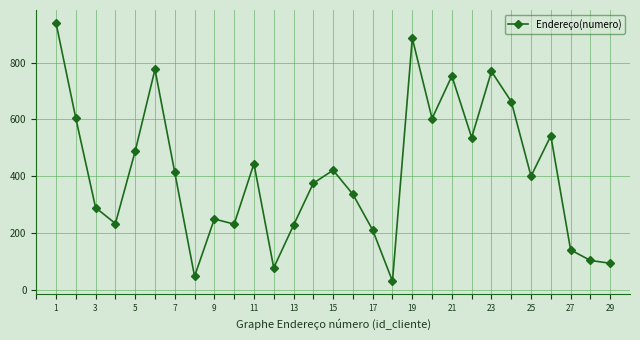

What is the maximum value shown in the chart?

940